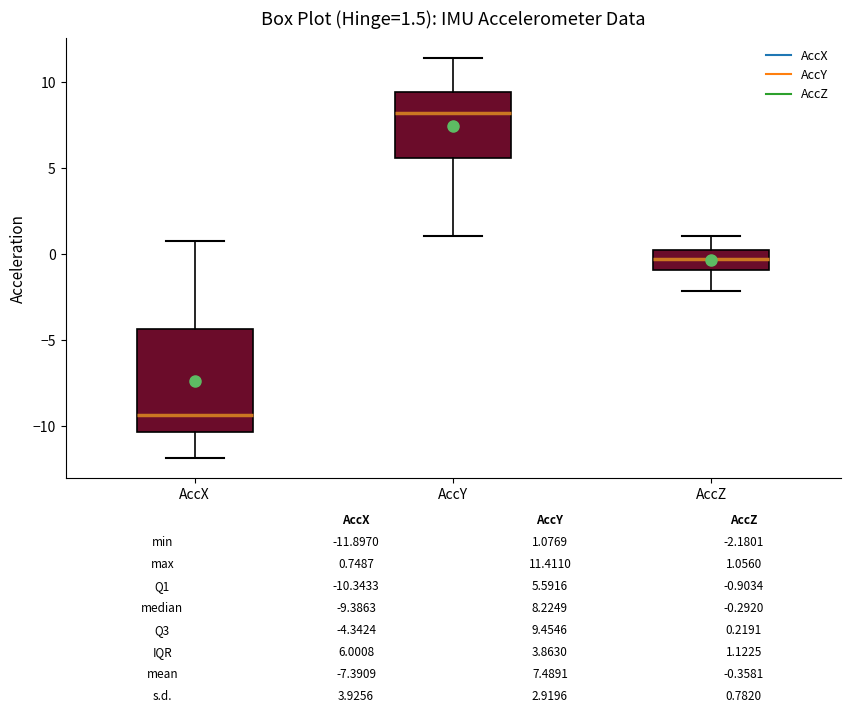

Which box has the highest median line?

AccY